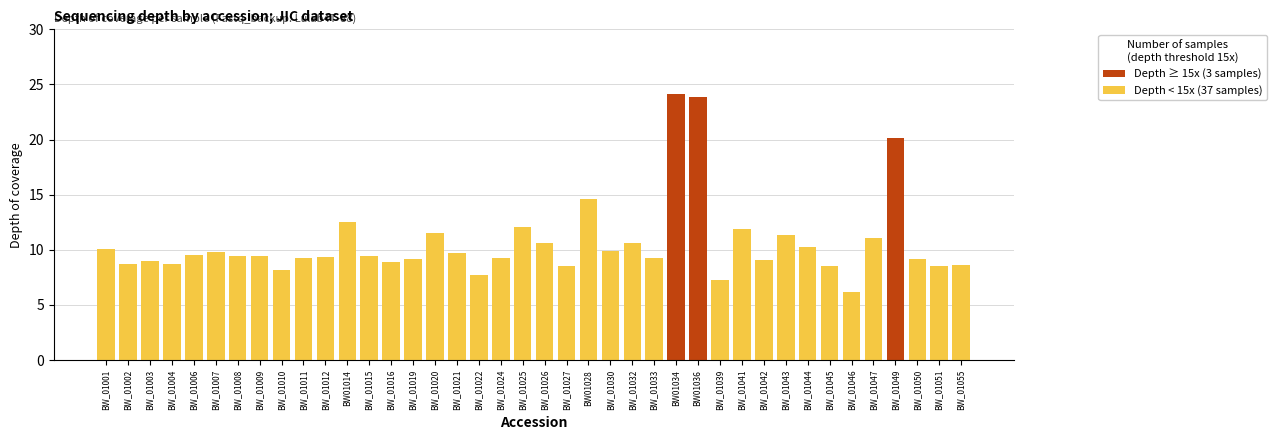

What is the label of the 39th bar from the left?

BW_01051